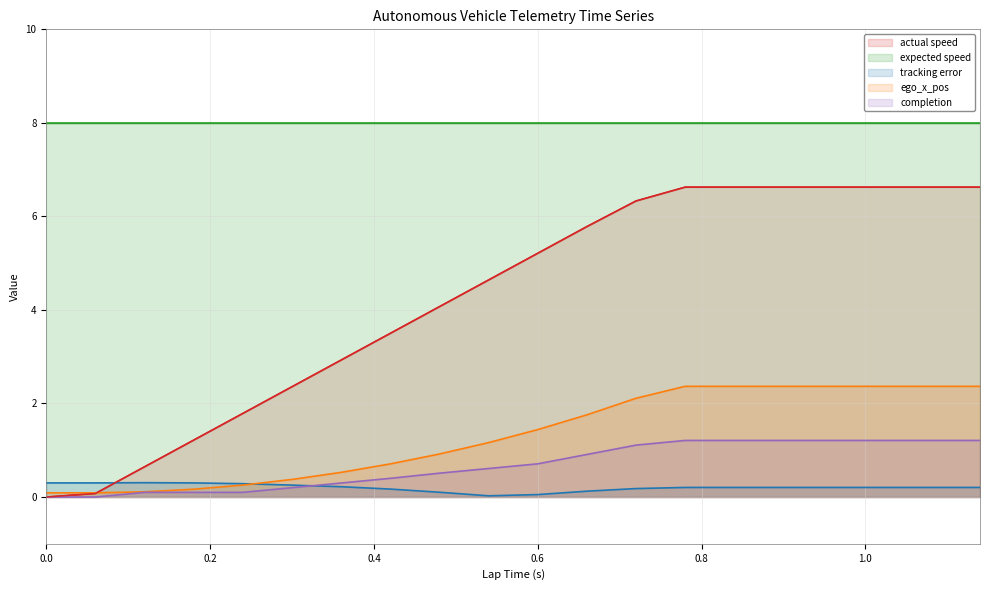

The tracking error series shows 0.3 at 0.0. True or false?

True